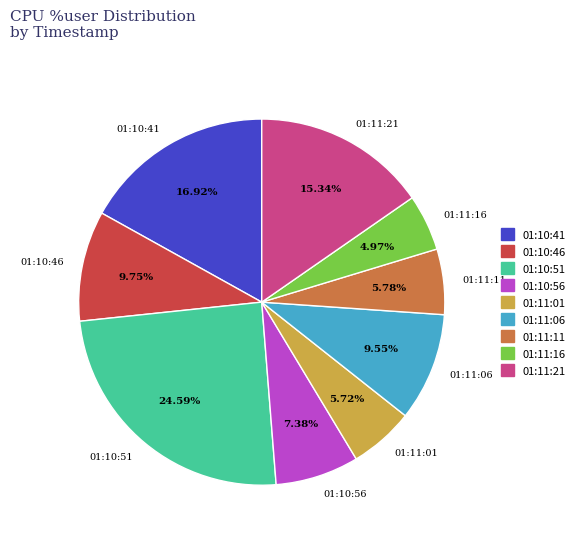

To the nearest percent, what portion does 01:10:51 represent?

25%